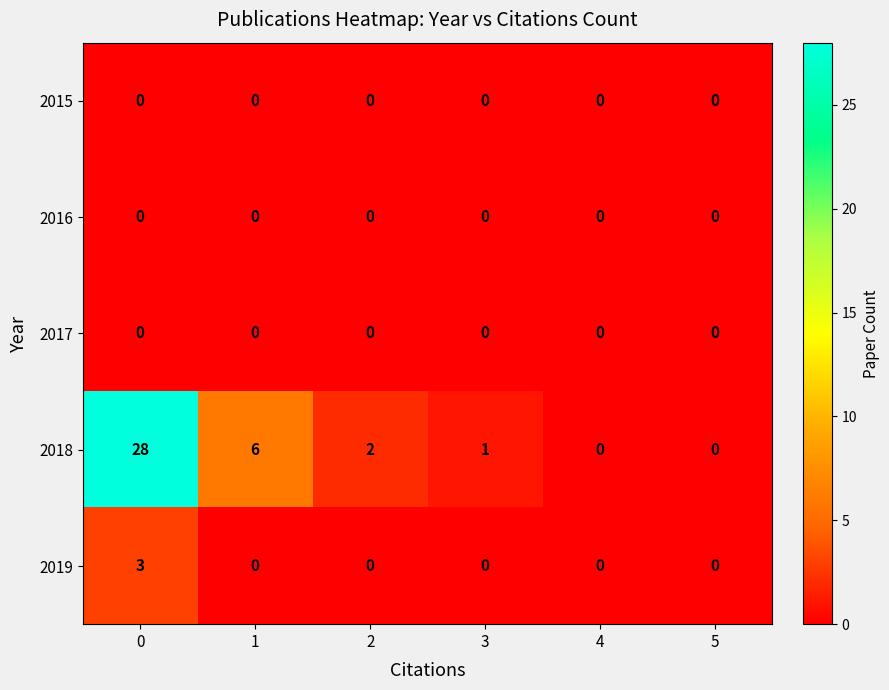

Which series has the widest spread of values?

2018